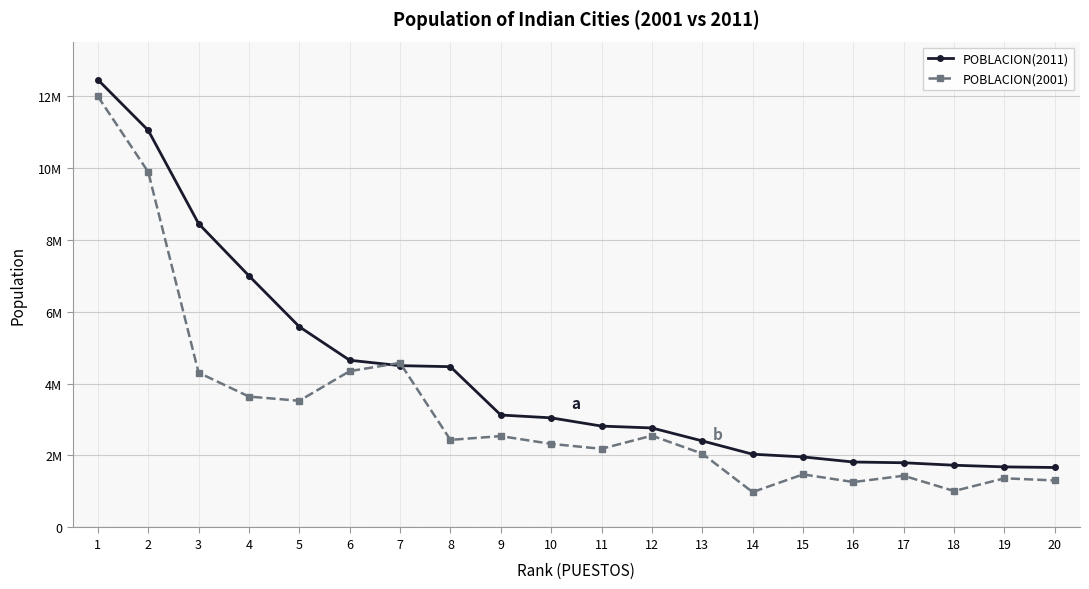

What is the average value of the POBLACION(2001) series?

3258008